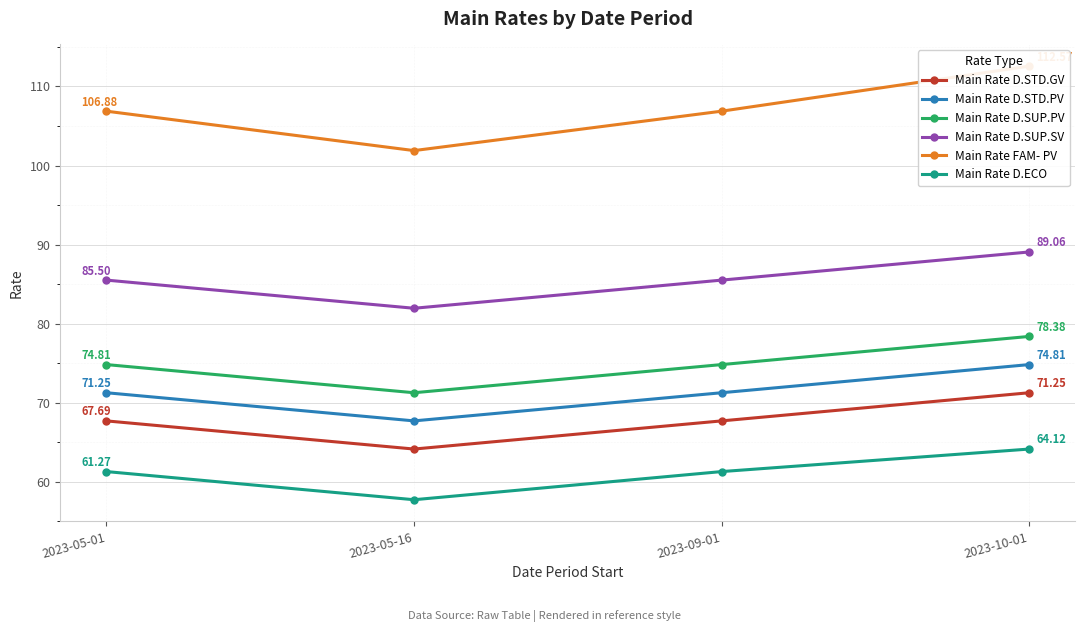

What is the value of the Main Rate D.SUP.SV point at the 4th from the left?

89.1